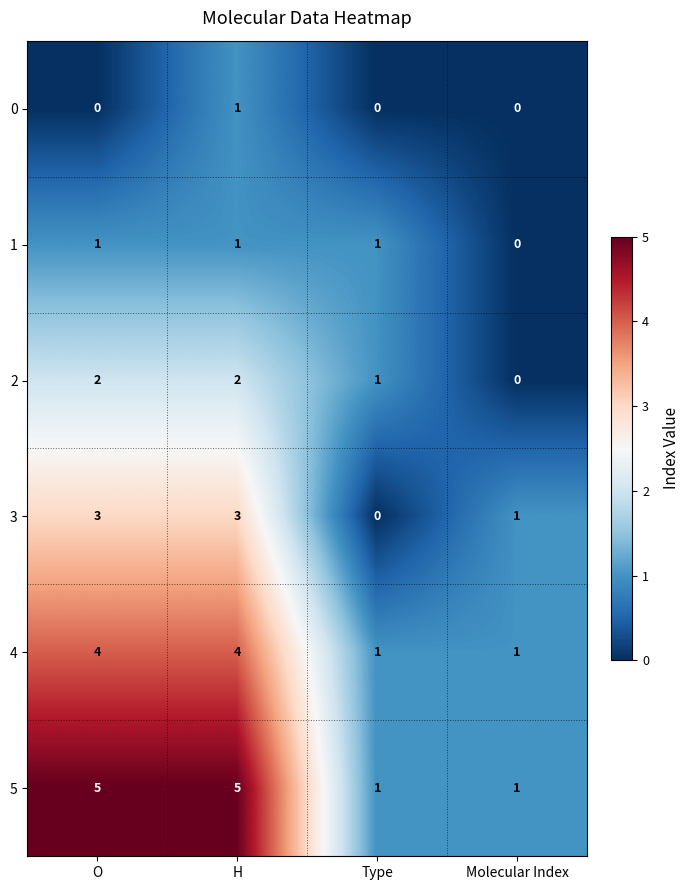

The 0 series shows 1 at H. True or false?

True